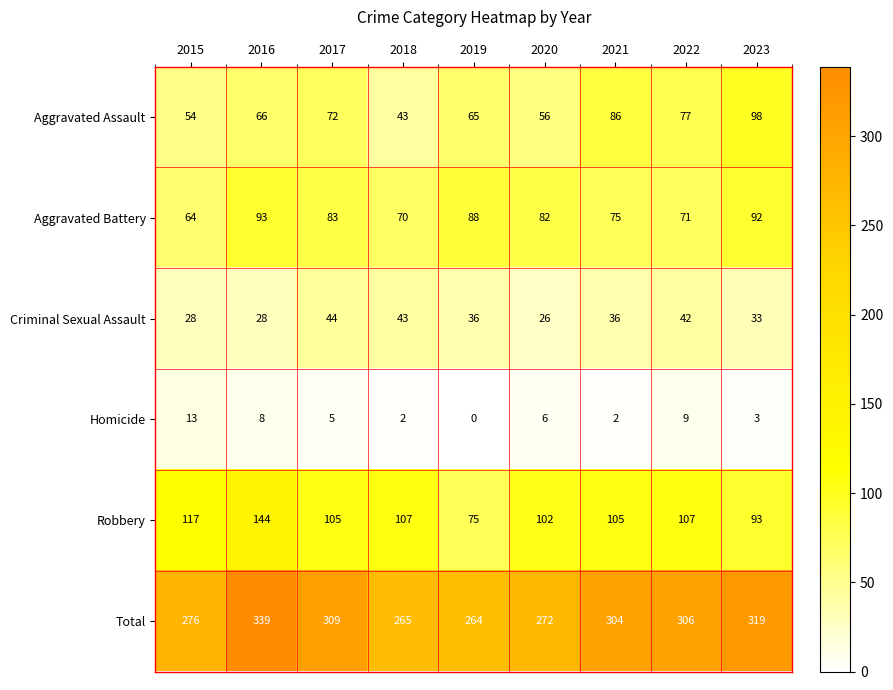

At 2016, list the series in order from smallest to largest.

Homicide, Criminal Sexual Assault, Aggravated Assault, Aggravated Battery, Robbery, Total